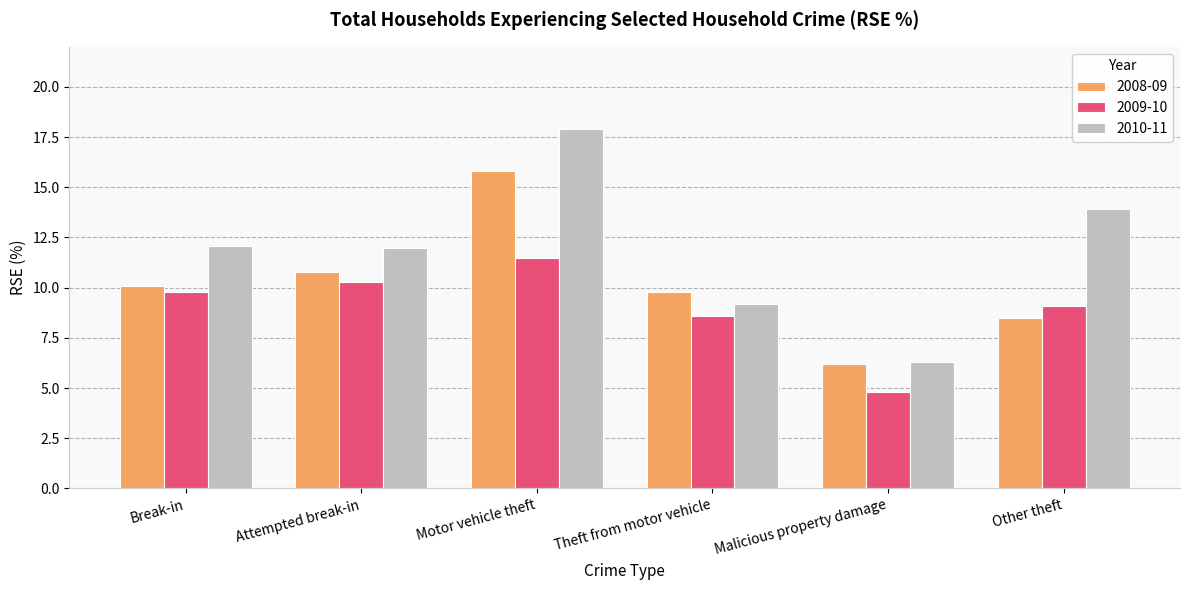

Reading left to right, transcribe all the data shown in this chart.

2008-09: Break-in=10.1	Attempted break-in=10.8	Motor vehicle theft=15.8	Theft from motor vehicle=9.8	Malicious property damage=6.2	Other theft=8.5
2009-10: Break-in=9.8	Attempted break-in=10.3	Motor vehicle theft=11.5	Theft from motor vehicle=8.6	Malicious property damage=4.8	Other theft=9.1
2010-11: Break-in=12.1	Attempted break-in=12.0	Motor vehicle theft=17.9	Theft from motor vehicle=9.2	Malicious property damage=6.3	Other theft=13.9